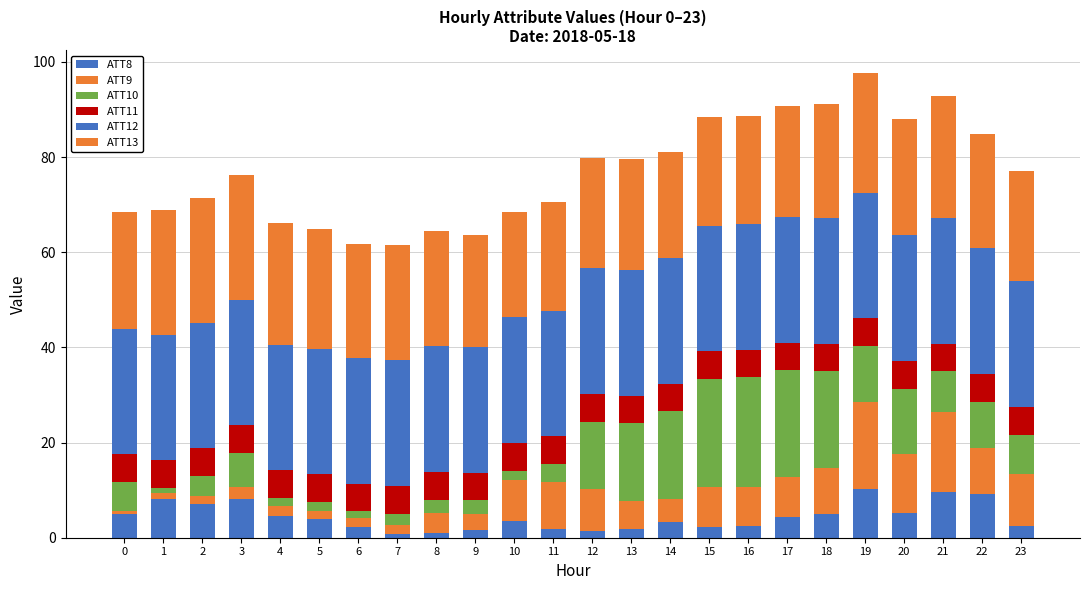

How many bars are there in total?

24